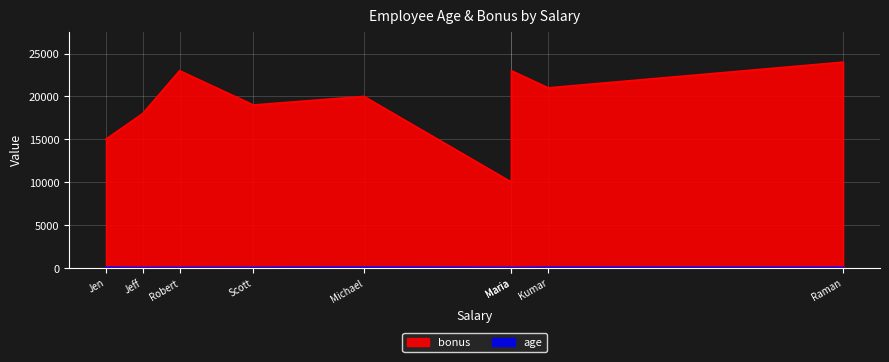

What is the sum of all bonus values?

173000